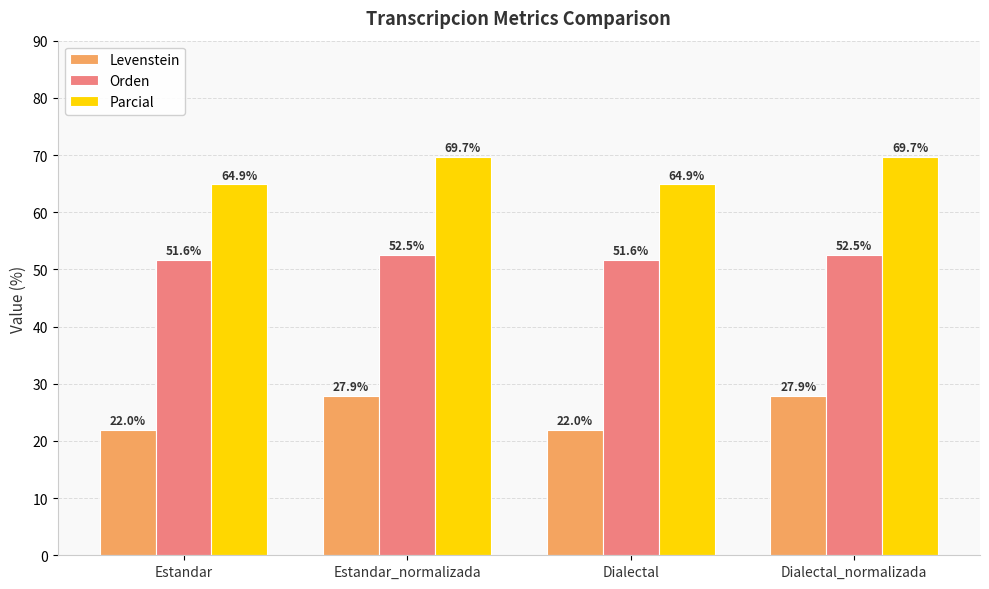

Which series has the largest total across all categories?

Parcial